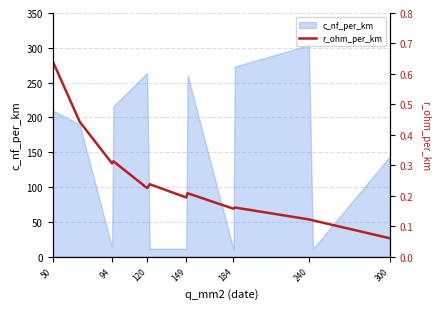

What is the minimum value for c_nf_per_km?

10.8